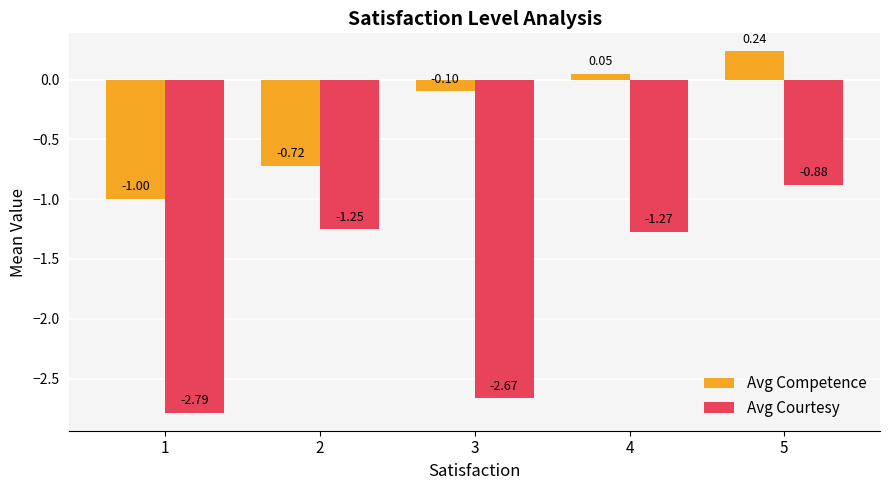

Which series changed the most between 1 and 2?

Avg Courtesy